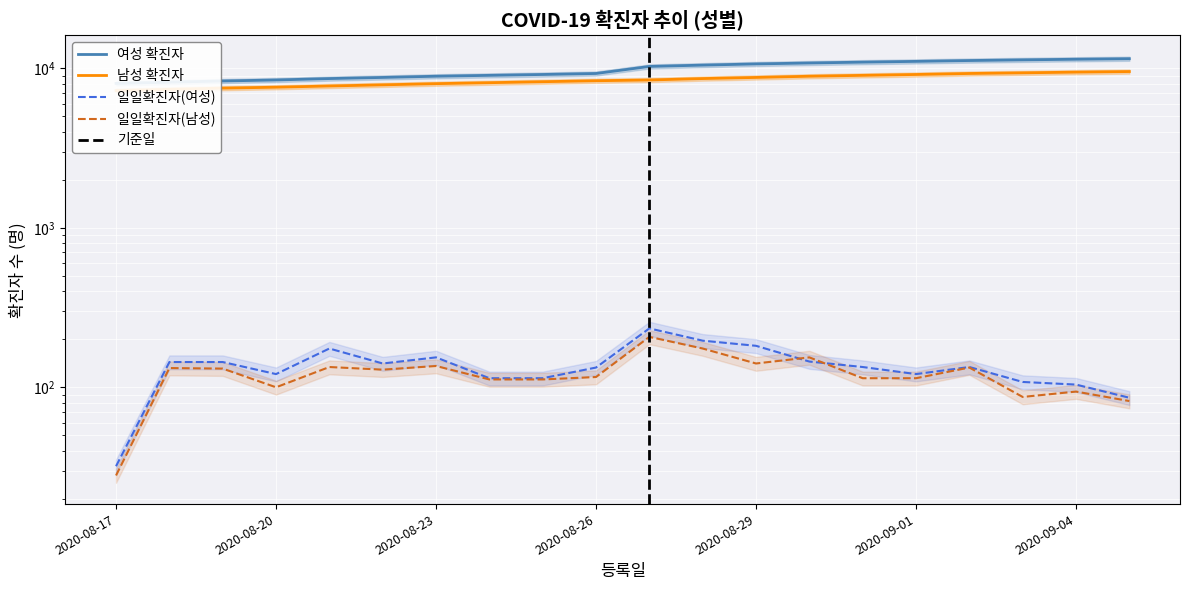

What position from the right is 2020-08-28?

9